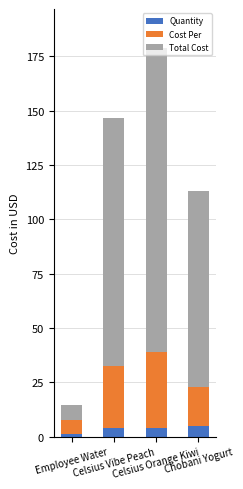

What is the difference between the maximum and minimum values in the Quantity series?

4.0